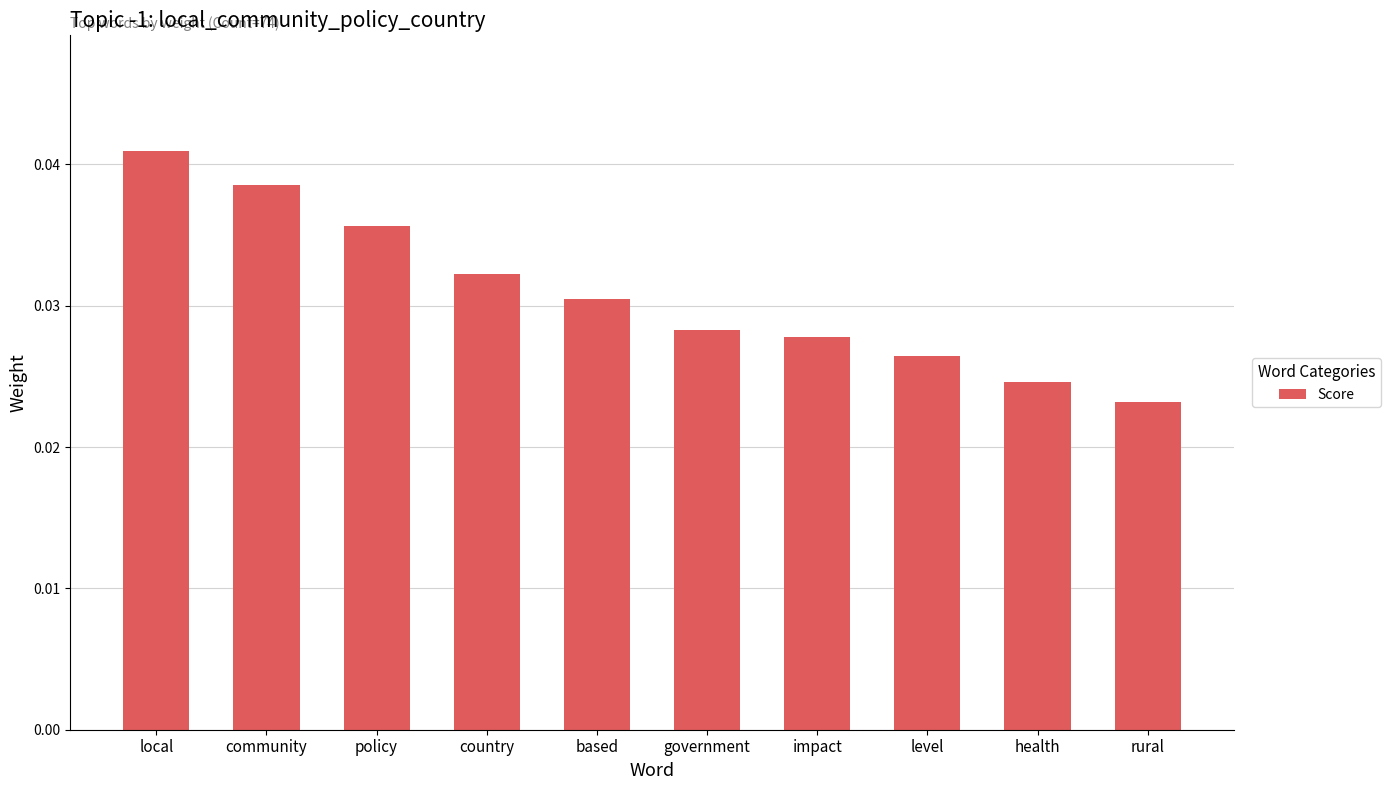

What position from the left is rural?

10